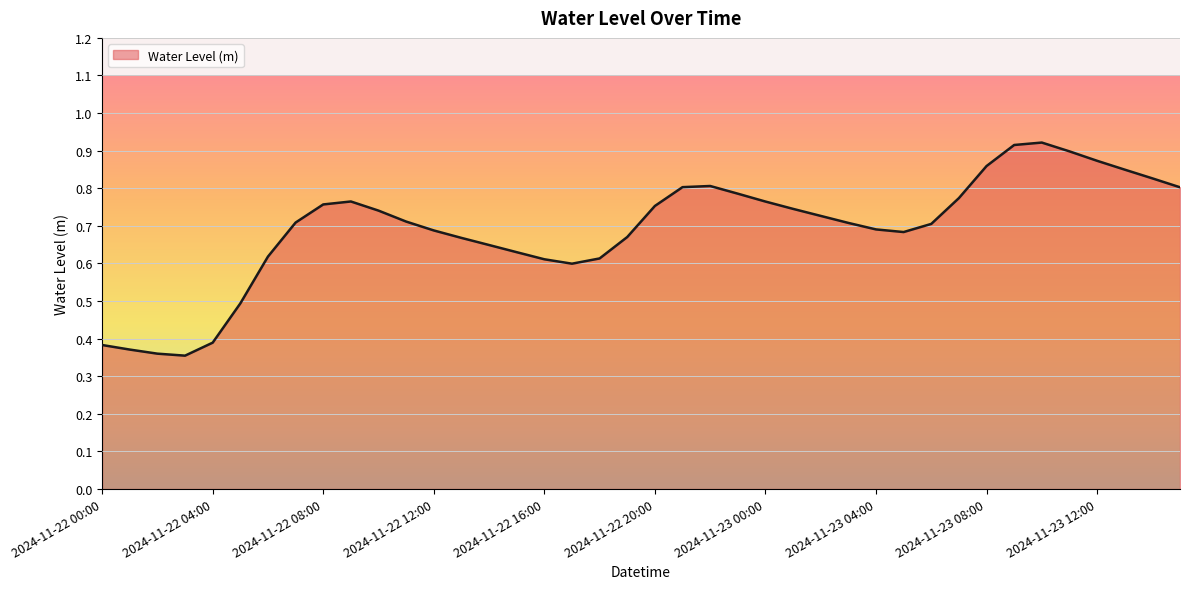

Does the chart have visible grid lines?

Yes